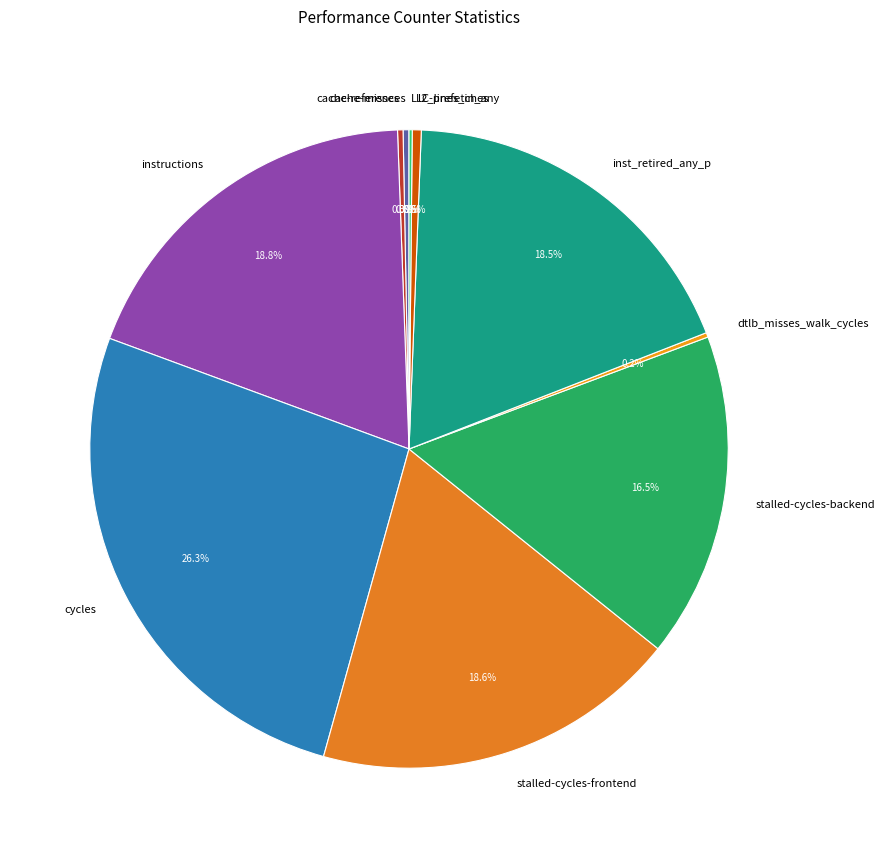

Between cycles and cache-references, which is larger?

cycles